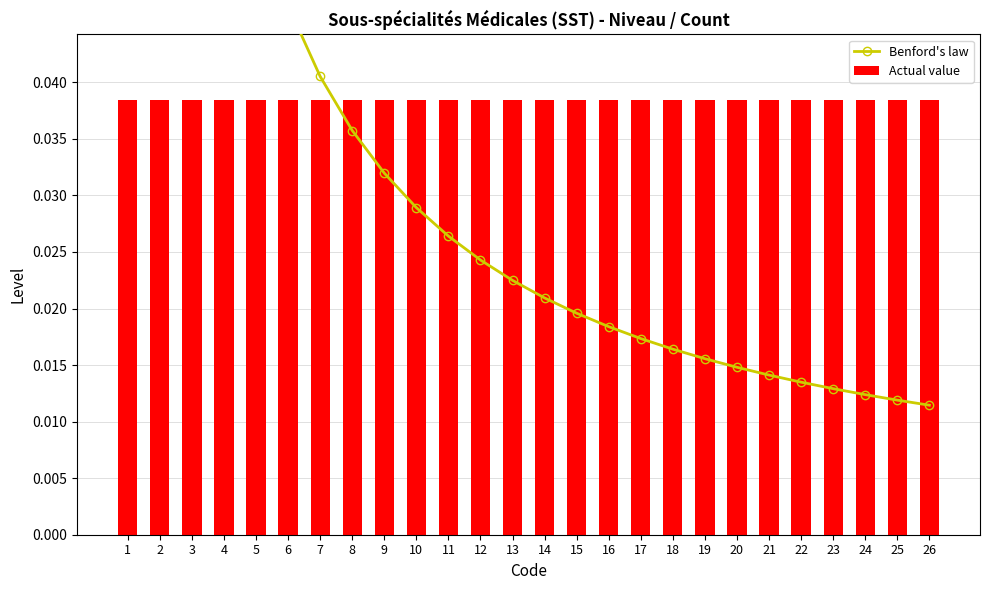

How many distinct data groups are displayed?

2